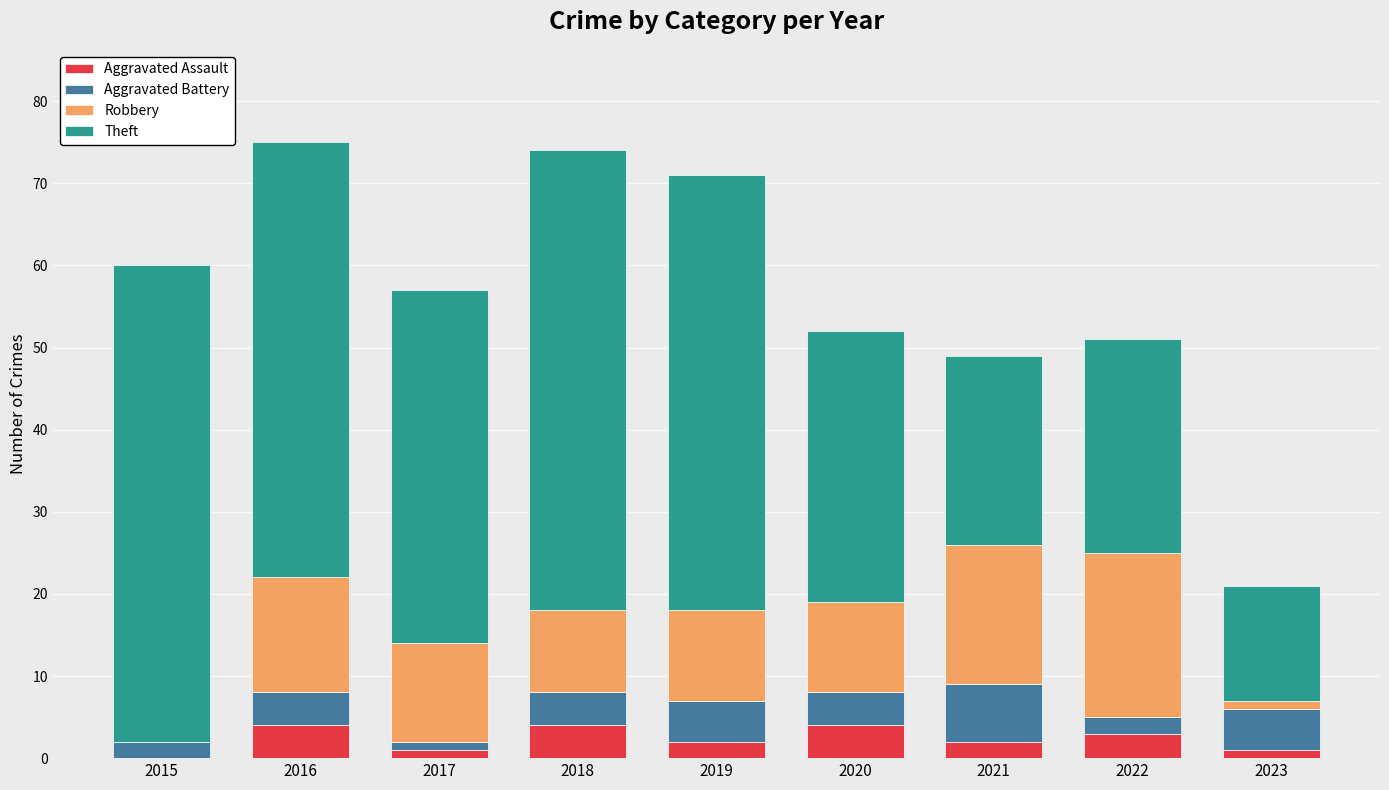

What is the highest value of the Aggravated Assault series?

4